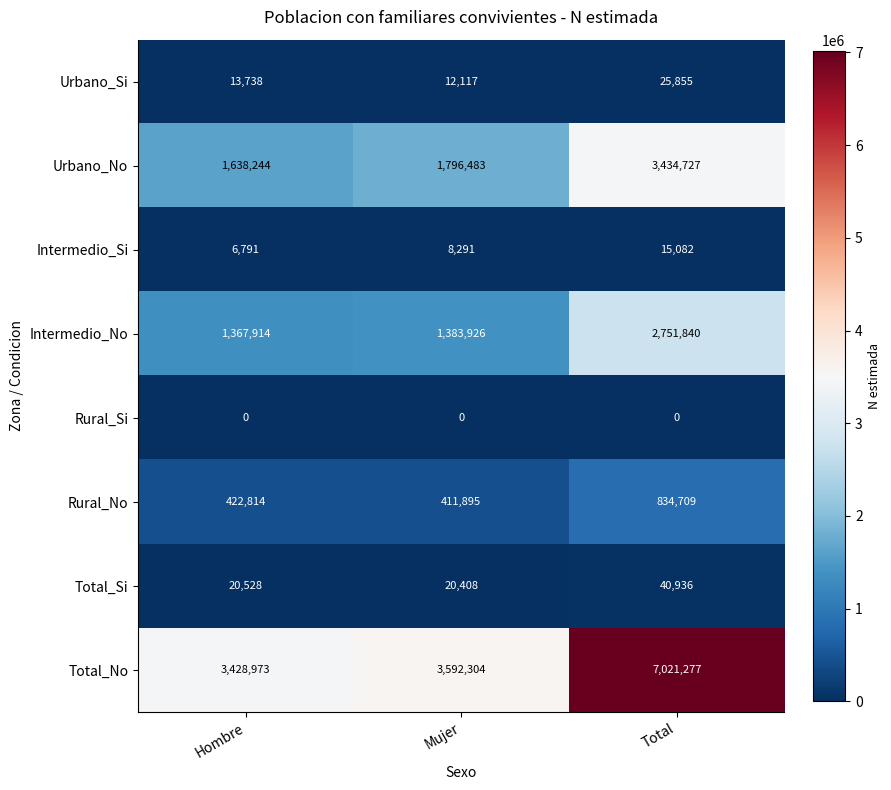

Is it true that Intermedio_No equals 2751840 at Total?

True